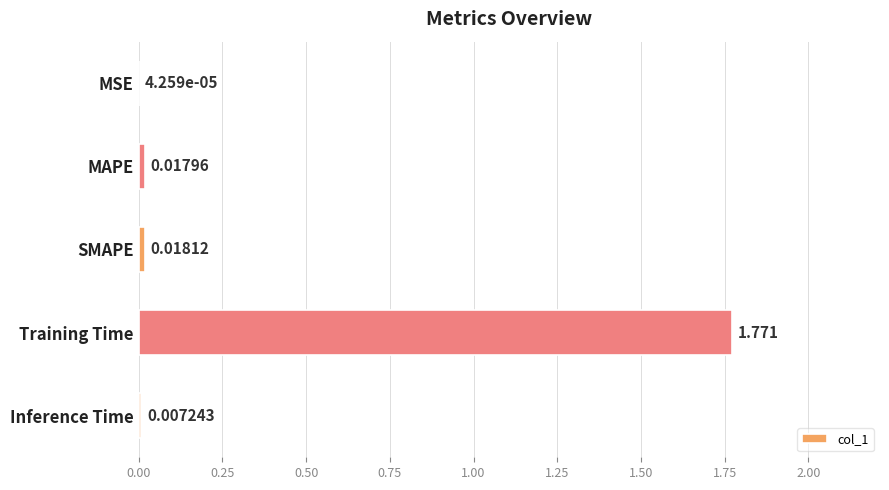

Where is the data nearest to the value 0?

MSE